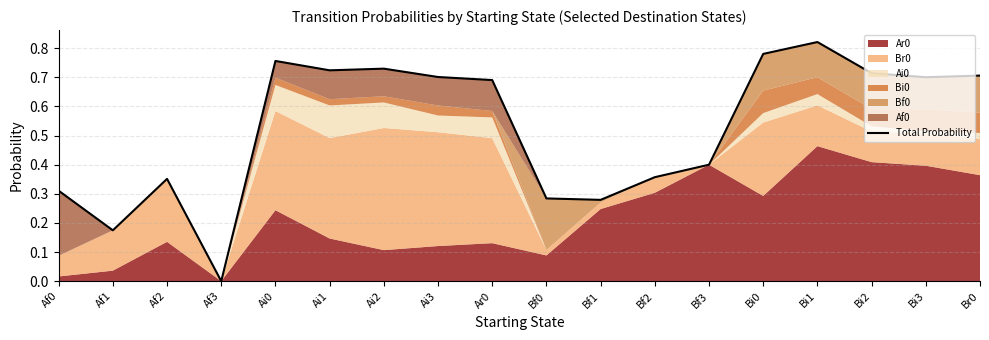

What value does the data have at Af1?

0.2